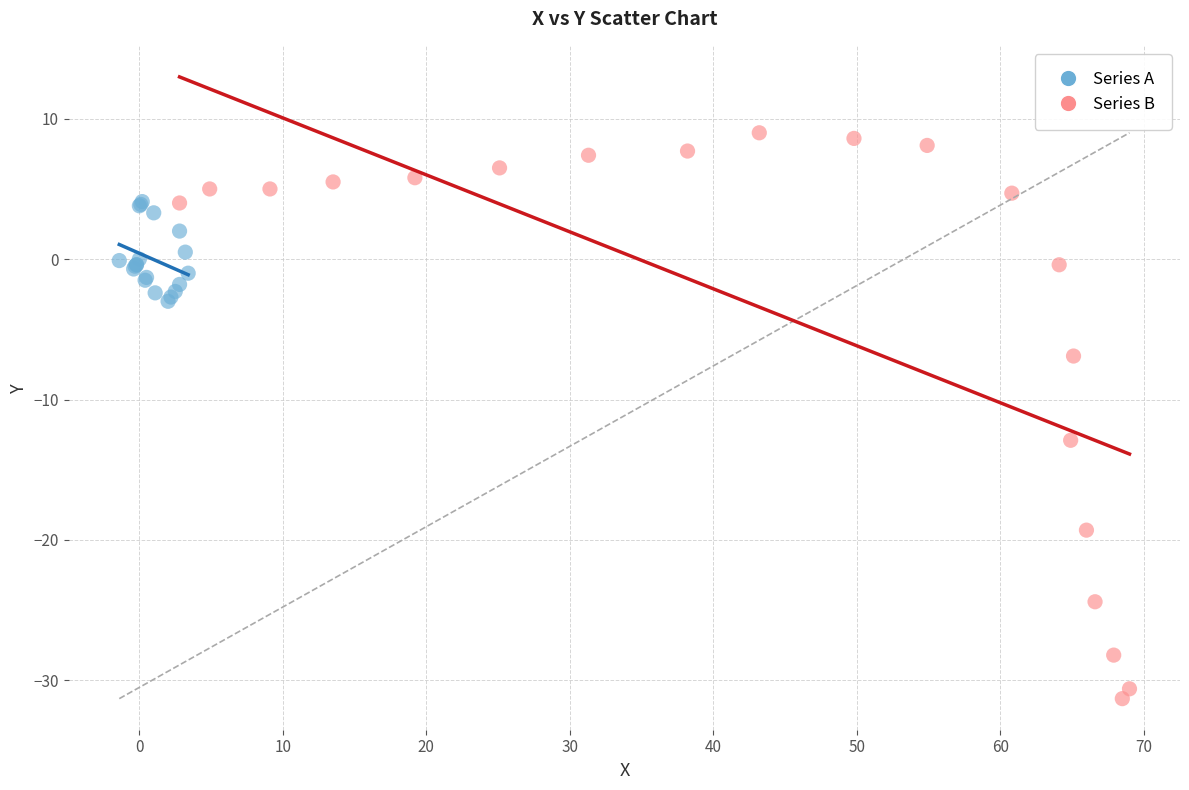

Which series has the widest spread of Y values?

Series B